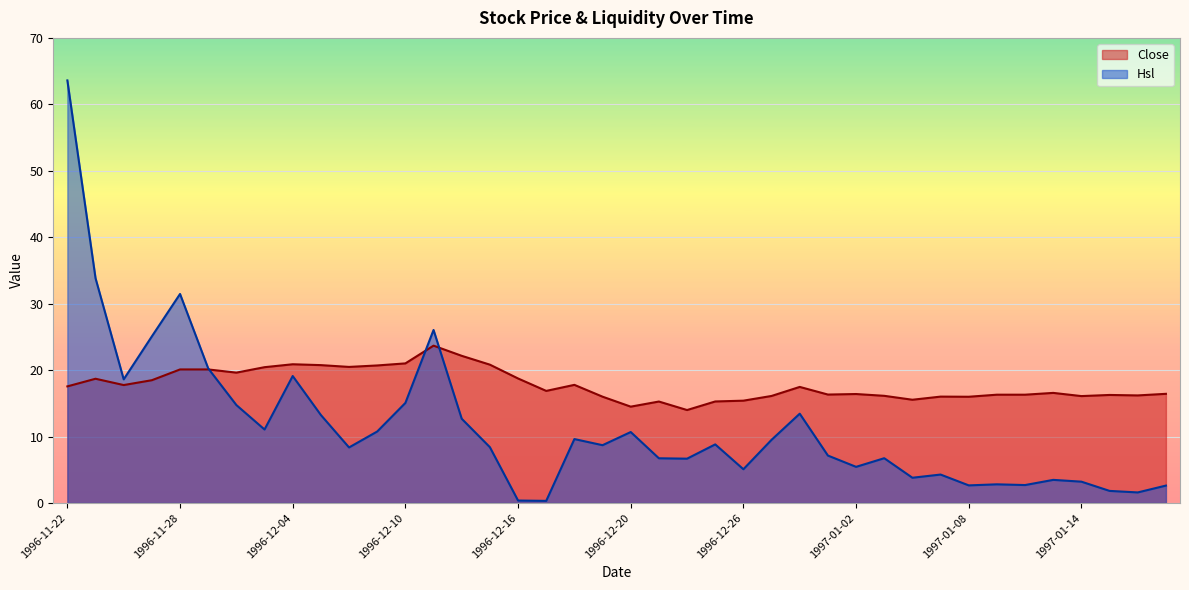

Where is Close nearest to the value 18?

1996-12-18